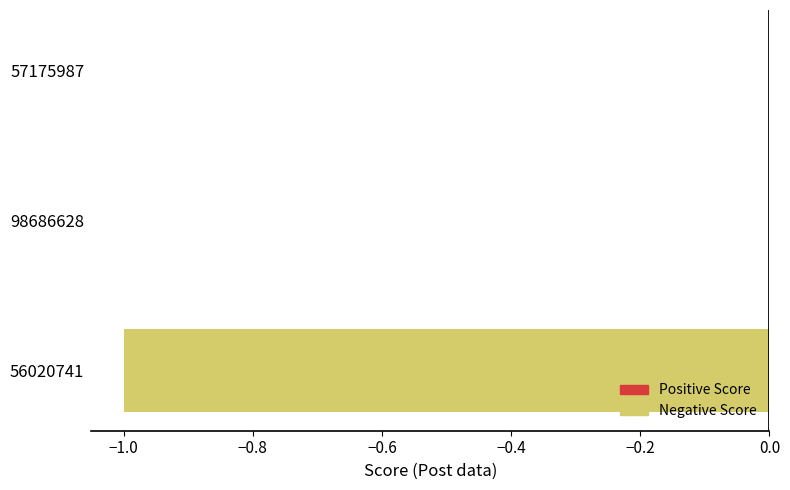

What is the change in value from 56020741 to 57175987?

+1